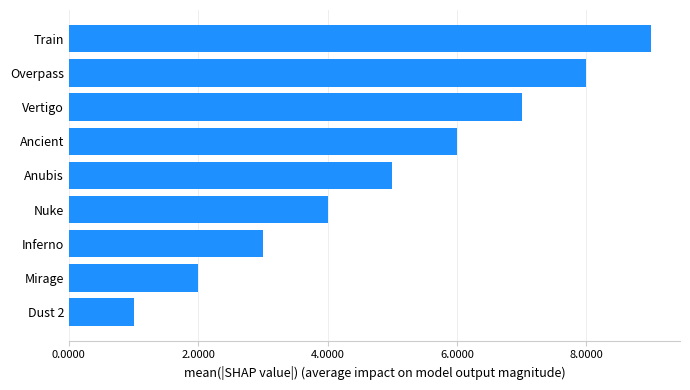

What is the difference between the maximum and minimum values?

8